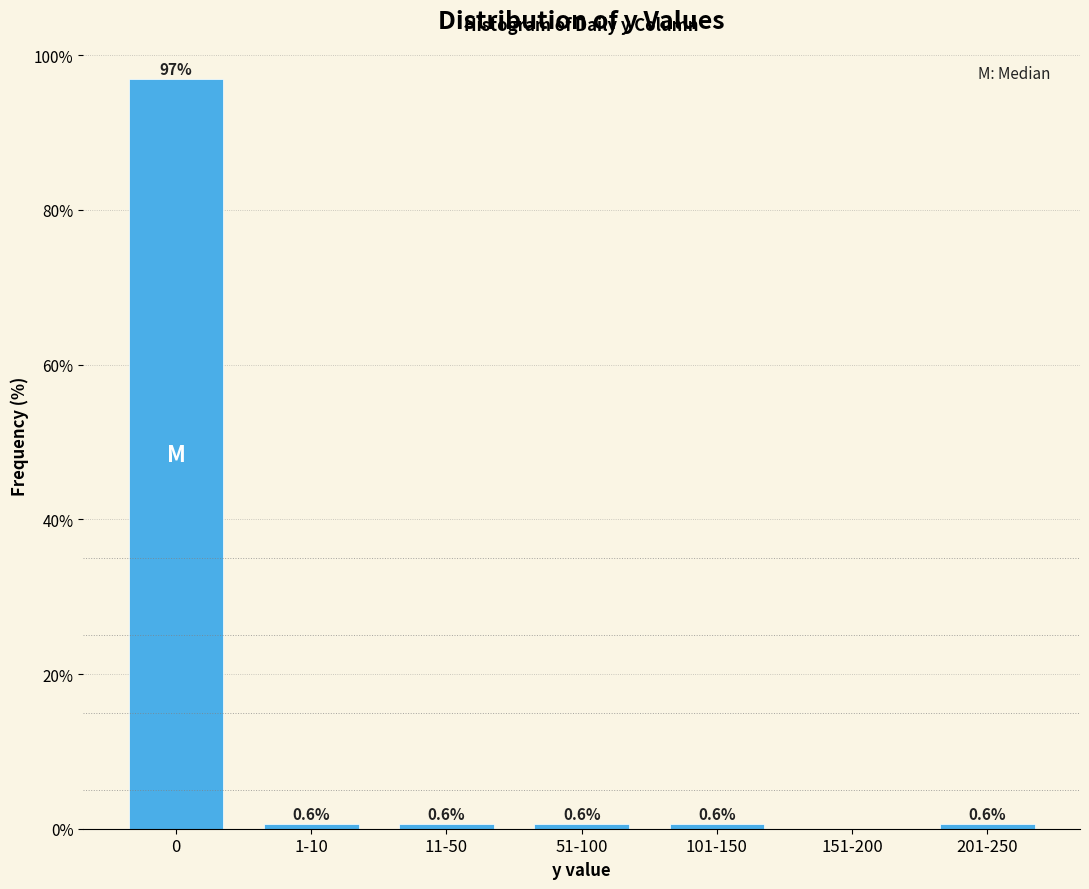

Reading left to right, list all the values displayed in this chart.

0=96.9	1-10=0.6	11-50=0.6	51-100=0.6	101-150=0.6	151-200=0.0	201-250=0.6